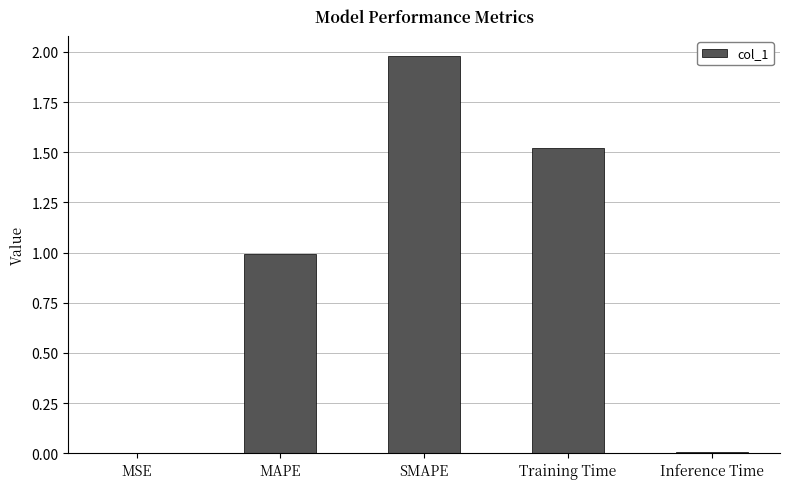

Are the bars horizontal?

No